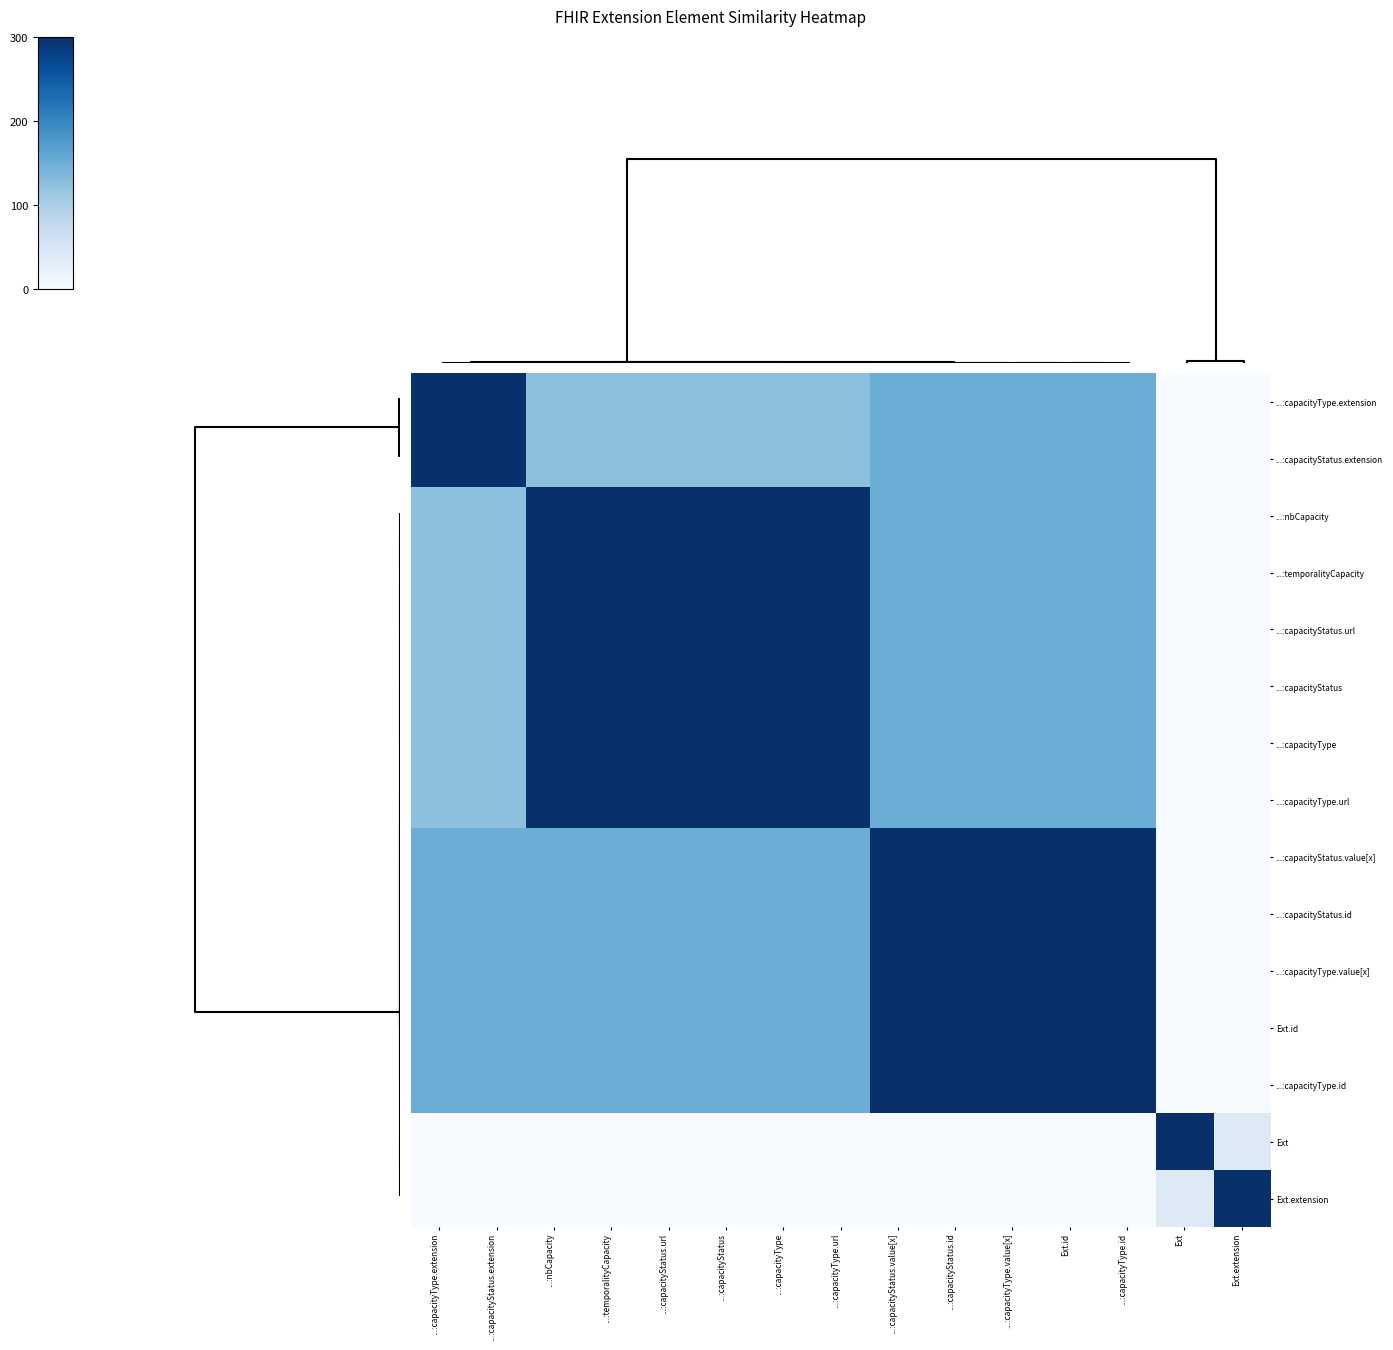

At how many categories does at least one series exceed 179?

15